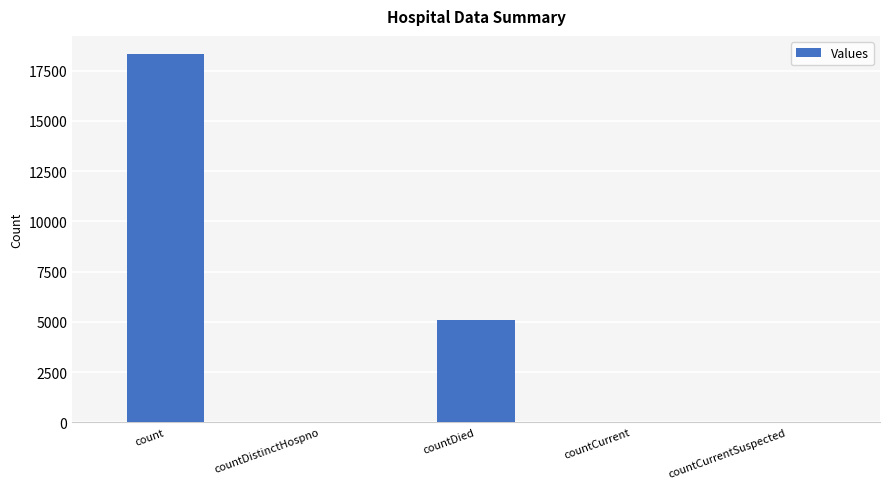

What is the sum of all values?

23456